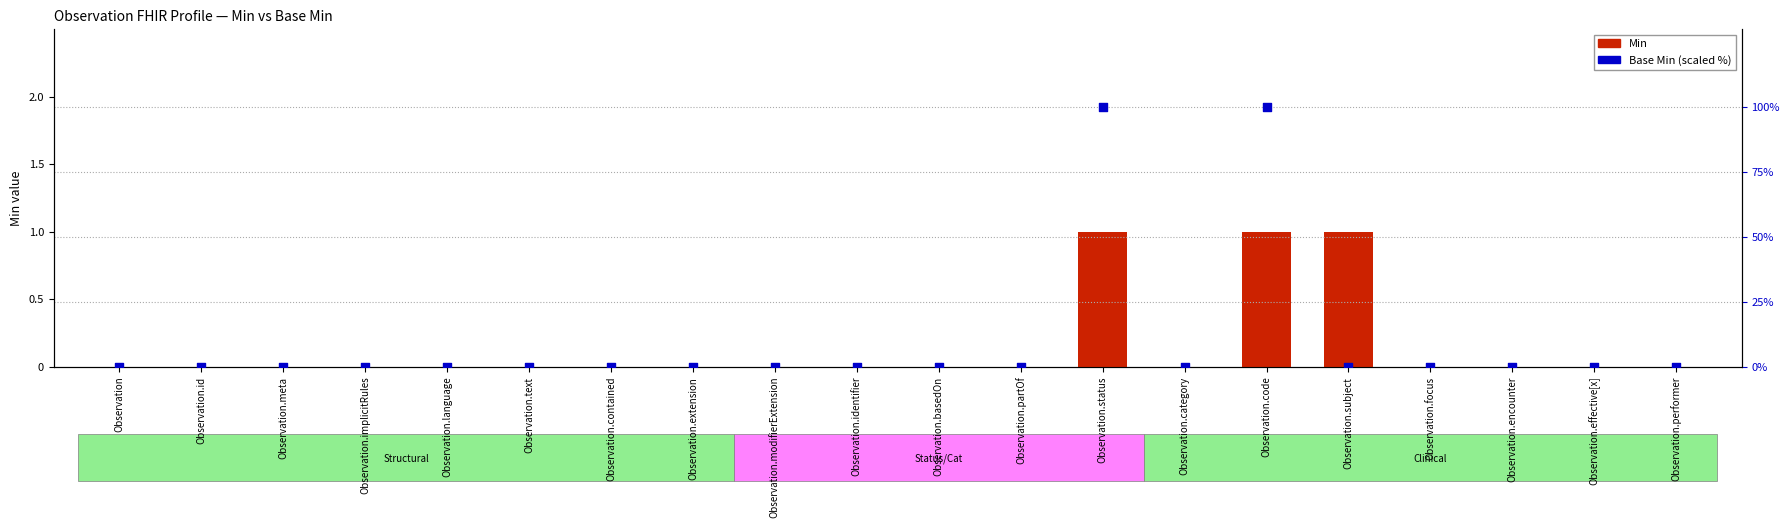

At how many categories does at least one series exceed 25?

2